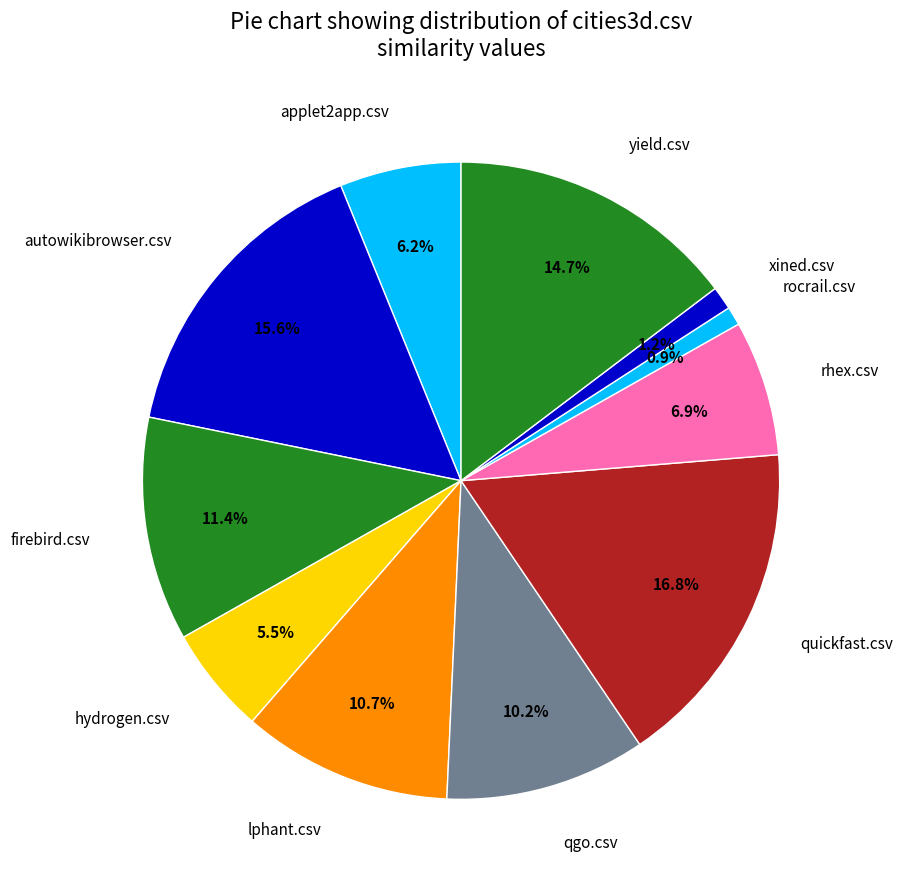

True or false: qgo.csv accounts for 1% of the total.

False